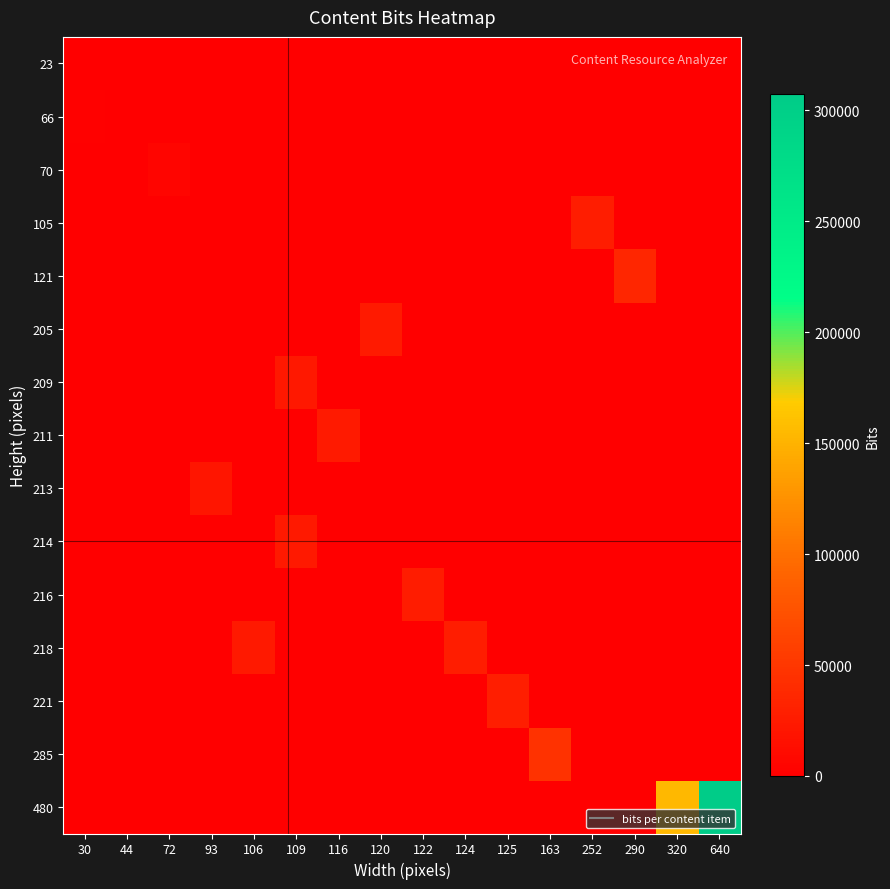

Reading left to right, what are all the values shown in this chart?

row_0: 30=0	44=1012	72=0	93=0	106=0	109=0	116=0	120=0	122=0	124=0	125=0	163=0	252=0	290=0	320=0	640=0
row_1: 30=1980	44=0	72=0	93=0	106=0	109=0	116=0	120=0	122=0	124=0	125=0	163=0	252=0	290=0	320=0	640=0
row_2: 30=0	44=0	72=5040	93=0	106=0	109=0	116=0	120=0	122=0	124=0	125=0	163=0	252=0	290=0	320=0	640=0
row_3: 30=0	44=0	72=0	93=0	106=0	109=0	116=0	120=0	122=0	124=0	125=0	163=0	252=26460	290=0	320=0	640=0
row_4: 30=0	44=0	72=0	93=0	106=0	109=0	116=0	120=0	122=0	124=0	125=0	163=0	252=0	290=35090	320=0	640=0
row_5: 30=0	44=0	72=0	93=0	106=0	109=0	116=0	120=24600	122=0	124=0	125=0	163=0	252=0	290=0	320=0	640=0
row_6: 30=0	44=0	72=0	93=0	106=0	109=22781	116=0	120=0	122=0	124=0	125=0	163=0	252=0	290=0	320=0	640=0
row_7: 30=0	44=0	72=0	93=0	106=0	109=0	116=24476	120=0	122=0	124=0	125=0	163=0	252=0	290=0	320=0	640=0
row_8: 30=0	44=0	72=0	93=19809	106=0	109=0	116=0	120=0	122=0	124=0	125=0	163=0	252=0	290=0	320=0	640=0
row_9: 30=0	44=0	72=0	93=0	106=0	109=23326	116=0	120=0	122=0	124=0	125=0	163=0	252=0	290=0	320=0	640=0
row_10: 30=0	44=0	72=0	93=0	106=0	109=0	116=0	120=0	122=26352	124=0	125=0	163=0	252=0	290=0	320=0	640=0
row_11: 30=0	44=0	72=0	93=0	106=23108	109=0	116=0	120=0	122=0	124=27032	125=0	163=0	252=0	290=0	320=0	640=0
row_12: 30=0	44=0	72=0	93=0	106=0	109=0	116=0	120=0	122=0	124=0	125=27625	163=0	252=0	290=0	320=0	640=0
row_13: 30=0	44=0	72=0	93=0	106=0	109=0	116=0	120=0	122=0	124=0	125=0	163=46455	252=0	290=0	320=0	640=0
row_14: 30=0	44=0	72=0	93=0	106=0	109=0	116=0	120=0	122=0	124=0	125=0	163=0	252=0	290=0	320=153600	640=307200